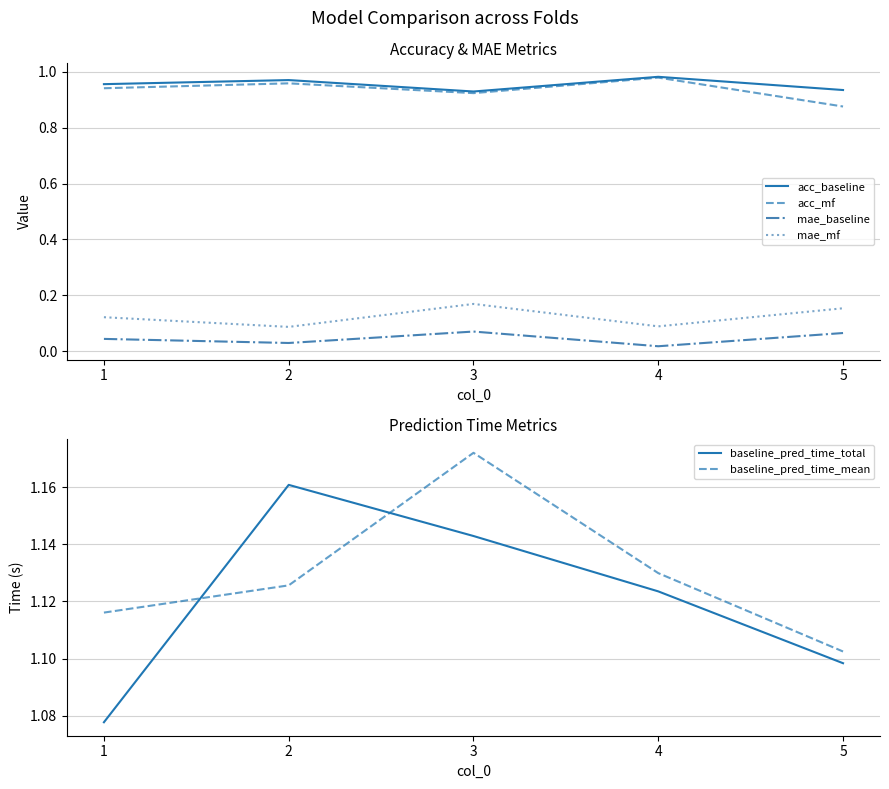

At which label is mae_baseline closest to 0?

4